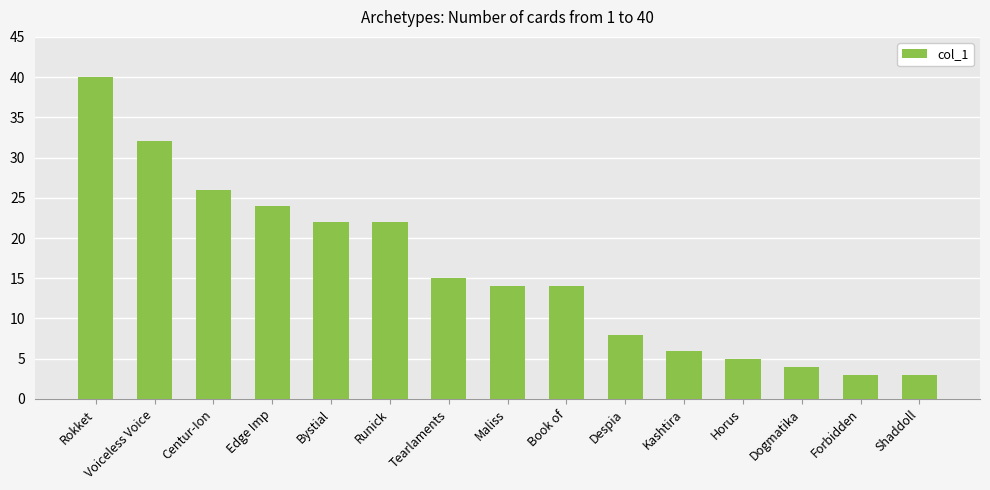

The value at Tearlaments is 7. True or false?

False